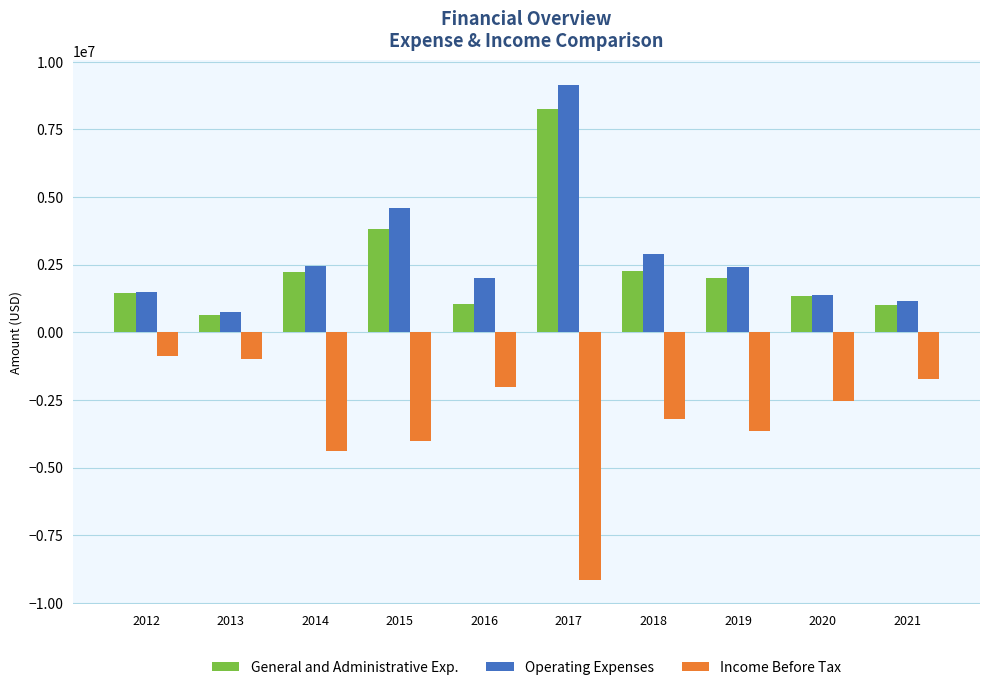

What is the sum of the Income Before Tax values at 2017 and 2020?

-11689372